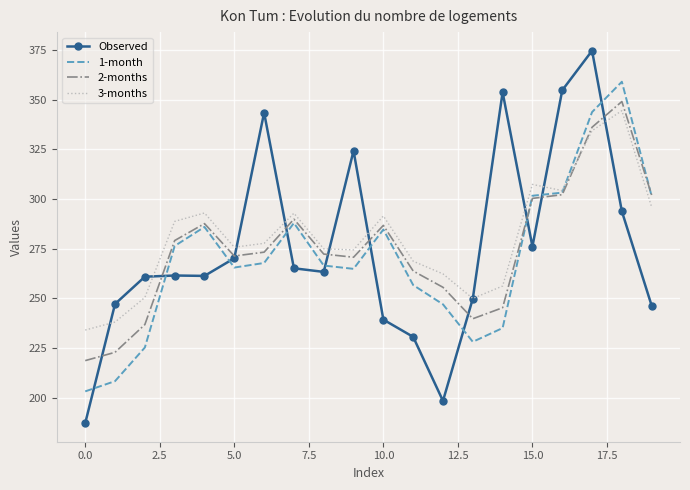

What is the greatest value displayed?

374.6